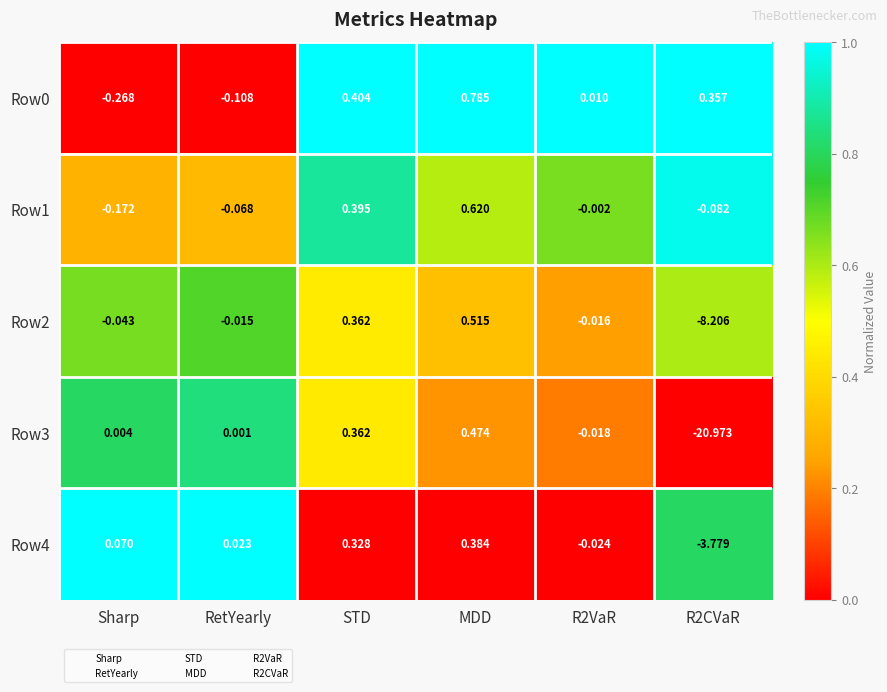

Which category has the highest value in the Row1 series?

MDD